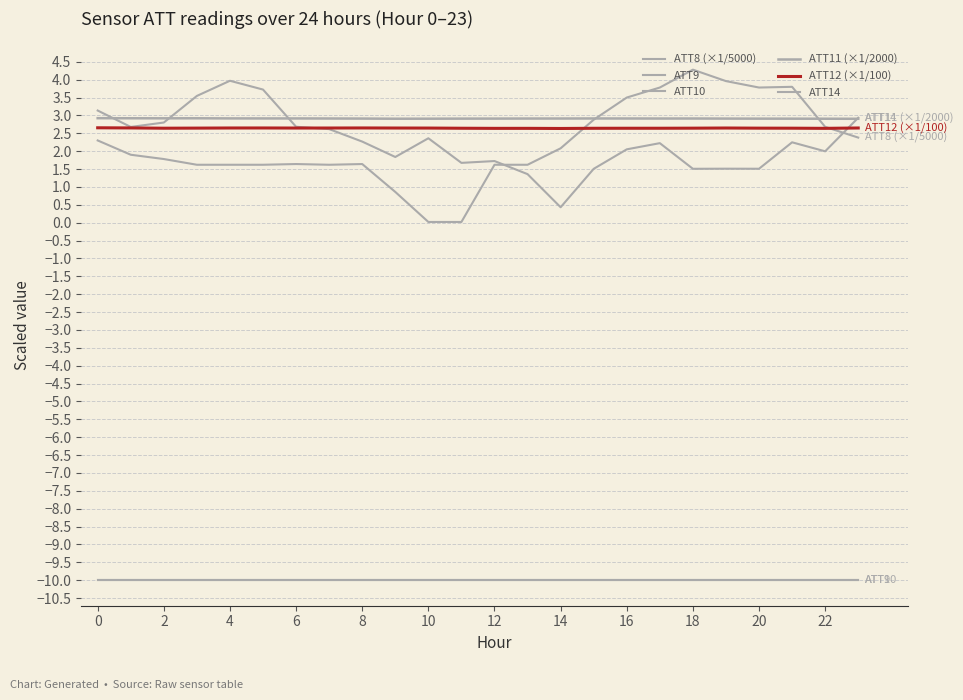

What is the sum of all ATT10 values?

-240.0